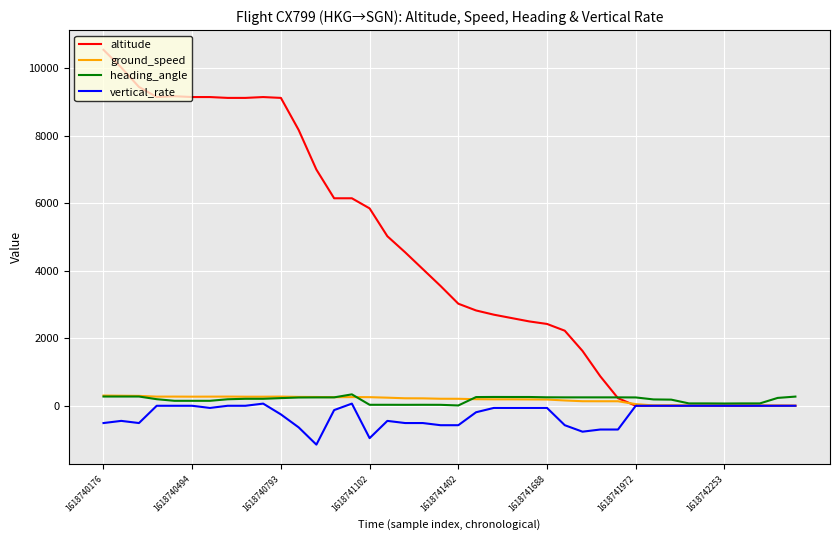

How many lines are shown in the chart?

4